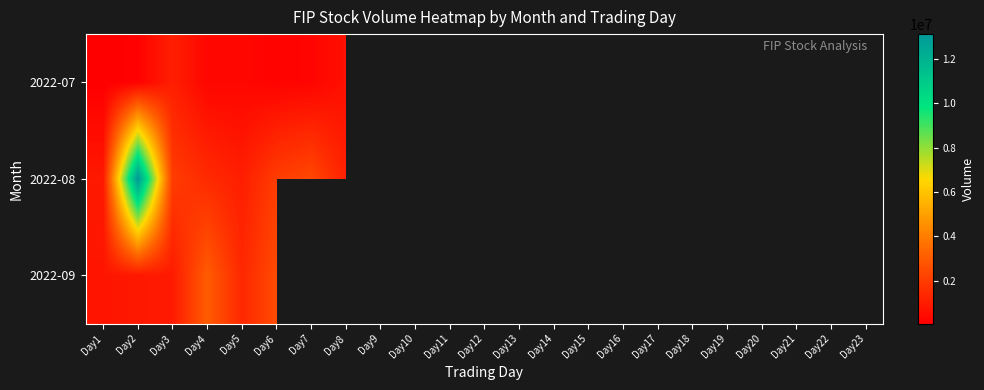

What is the difference between the maximum and minimum values in the 2022-07 series?

1007400.0